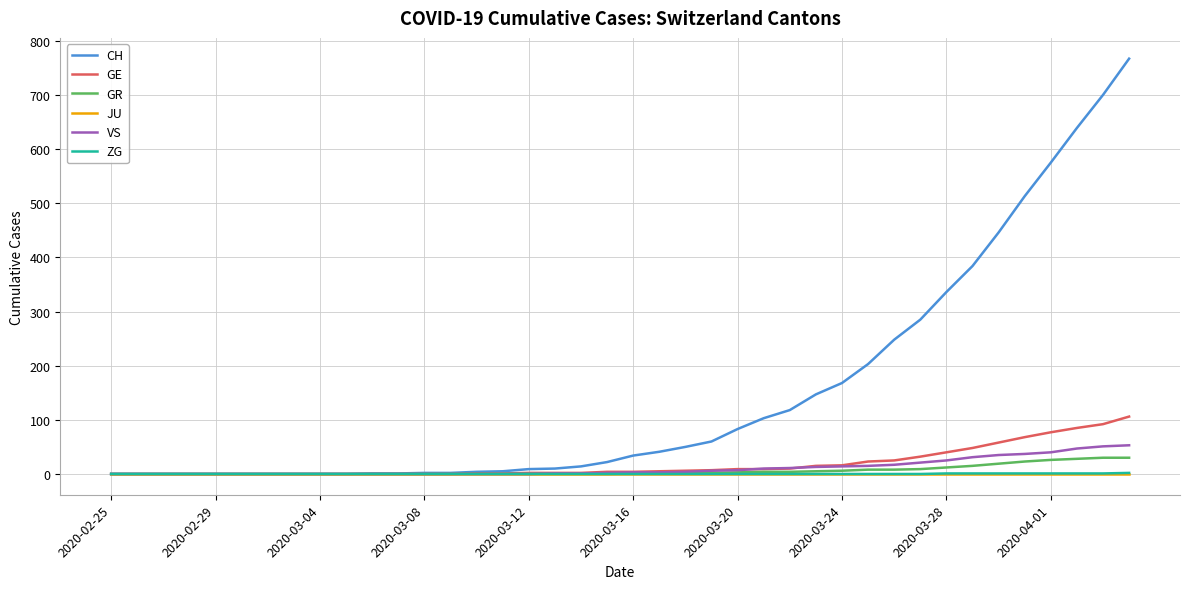

What is the highest value of the CH series?

767